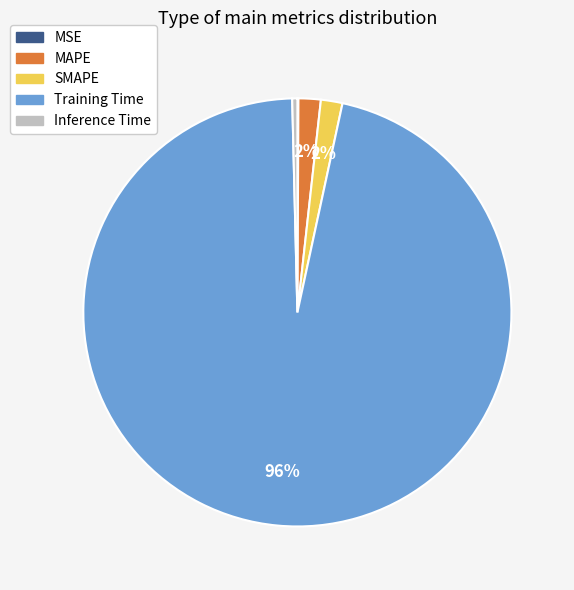

Which category has the biggest portion of the pie?

Training Time